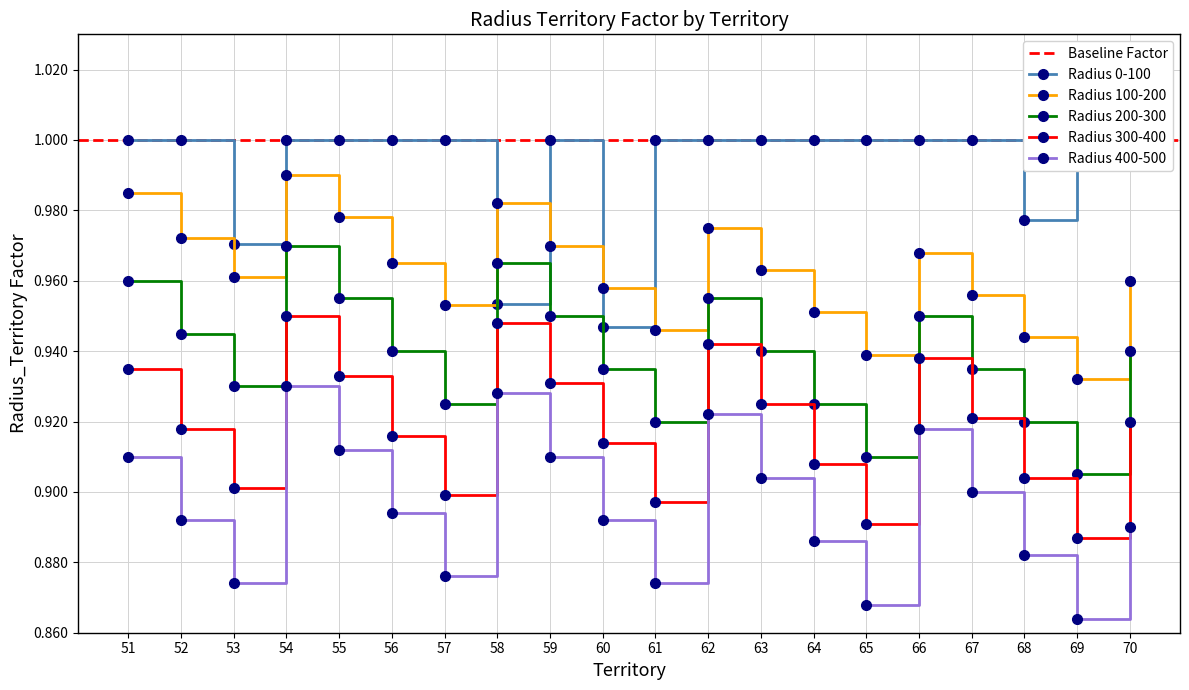

What is the difference between the maximum and minimum values in the Radius 0-100 series?

0.1